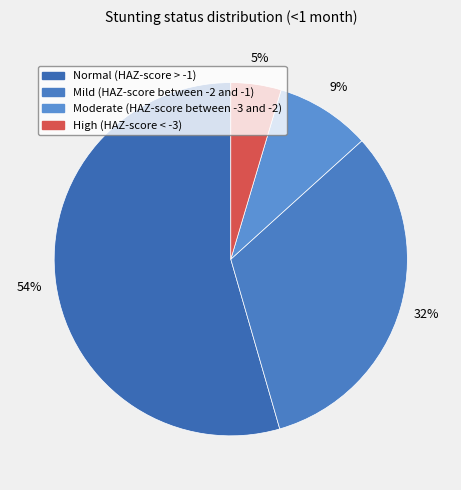

What percentage is the Mild (HAZ-score between -2 and -1) slice, to the nearest percent?

32%